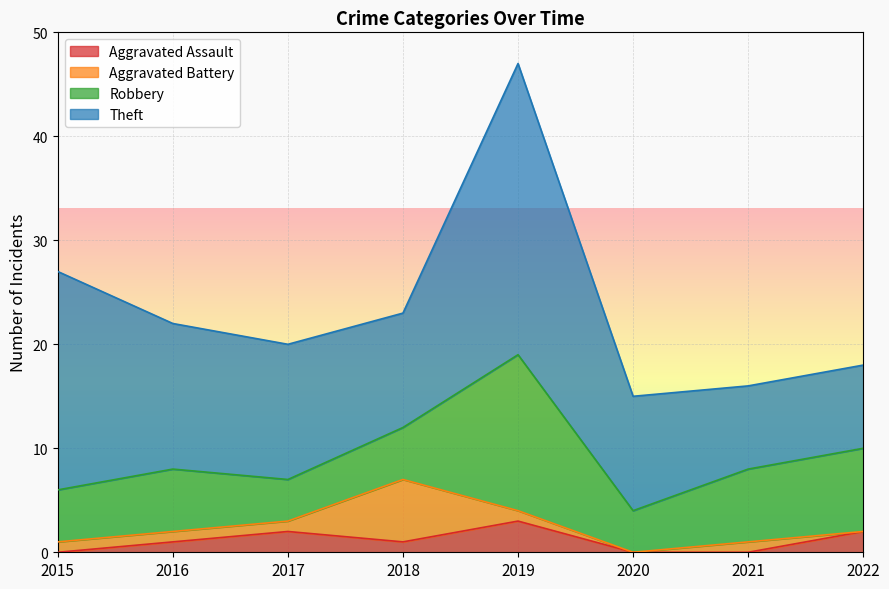

What are all the series names shown in the legend?

Aggravated Assault, Aggravated Battery, Robbery, Theft